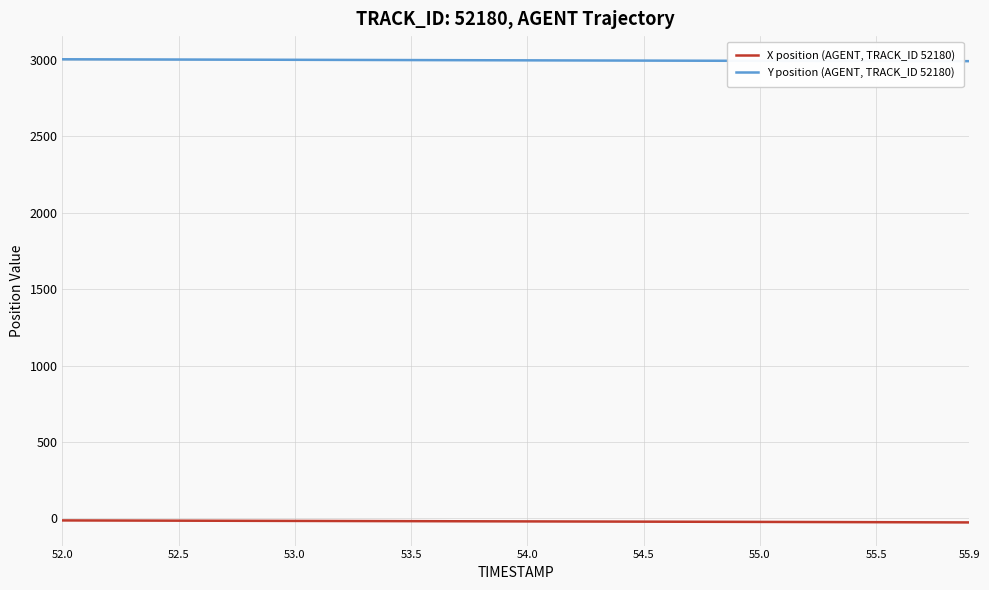

True or false: Y position (AGENT, TRACK_ID 52180) and X position (AGENT, TRACK_ID 52180) cross at least once.

False